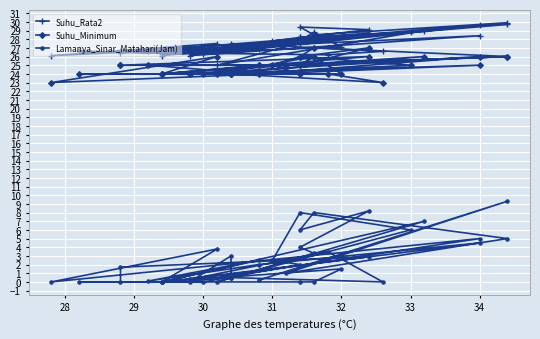

At 34, list the series in order from largest to smallest.

Suhu_Rata2, Suhu_Minimum, Lamanya_Sinar_Matahari(Jam)